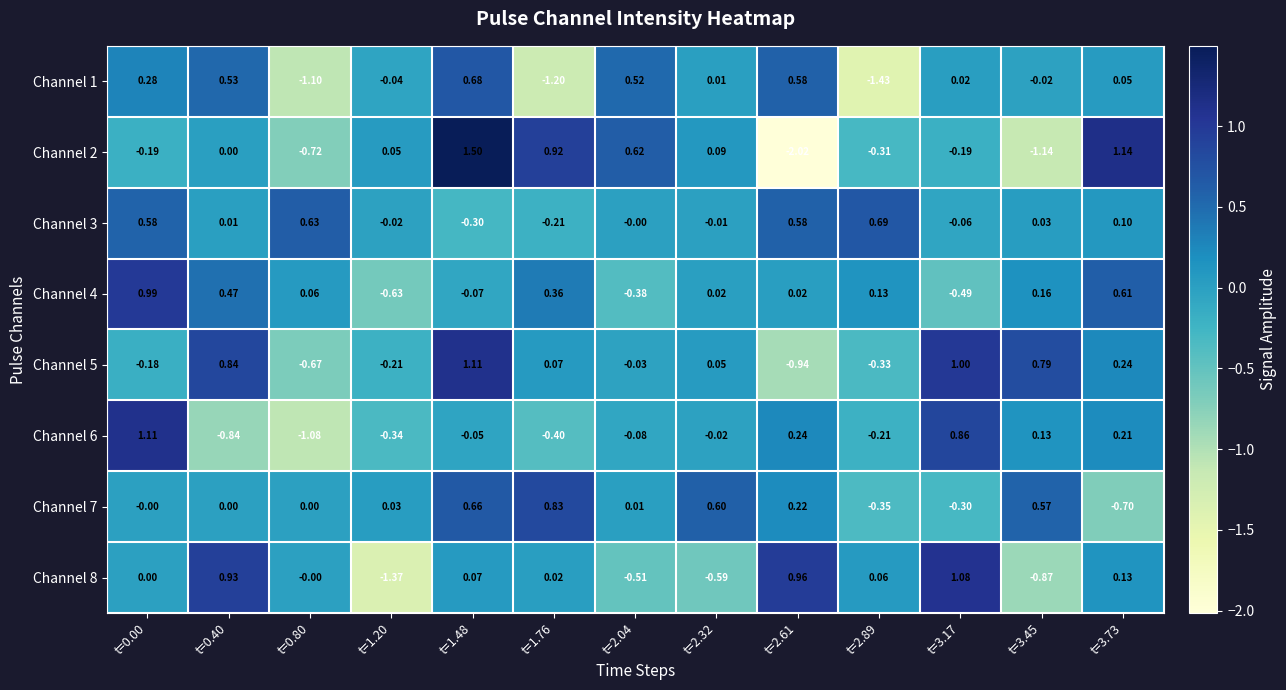

At which category is the sum across all series the highest?

t=1.48